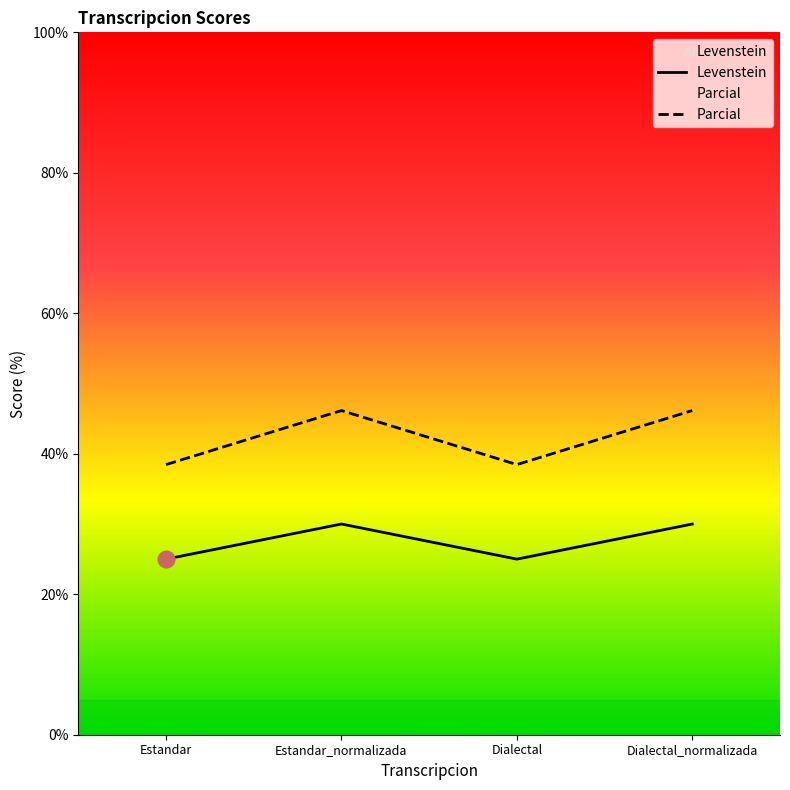

What are all the series names shown in the legend?

Levenstein, Parcial